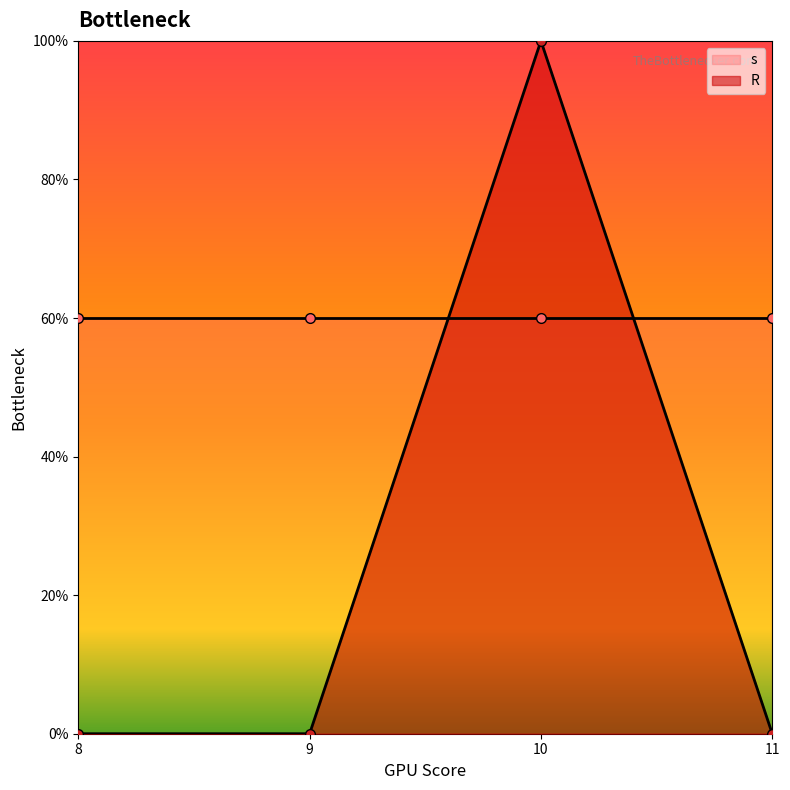

How many interior local peaks does the R series have?

1